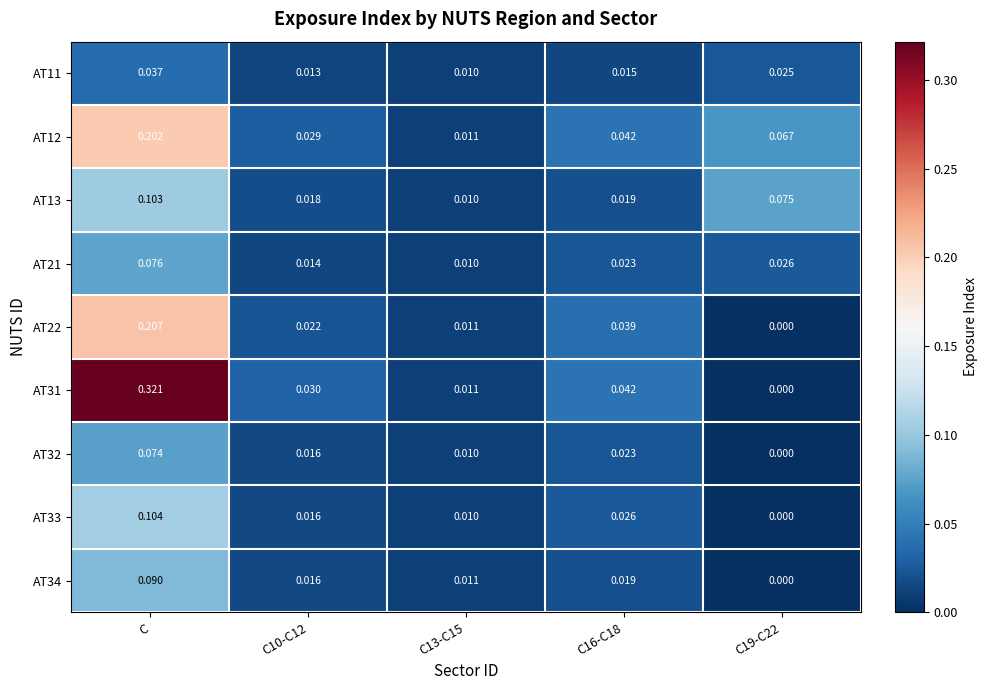

At which category is the sum across all series the highest?

C